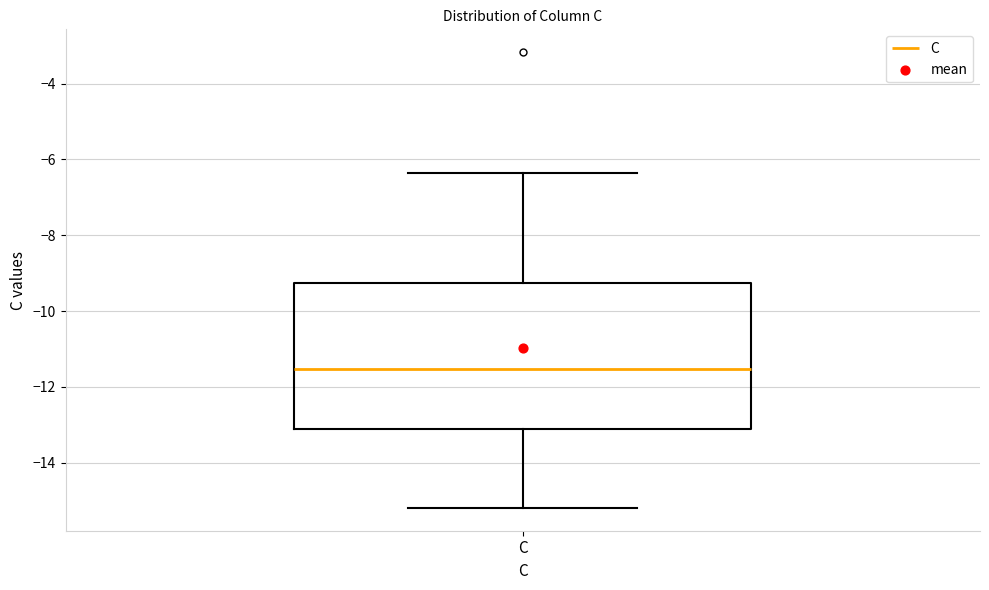

Where is the upper edge of the box for C on the y-axis? The values are not printed on the chart, so give them approximately, as read against the axis.

-9.2